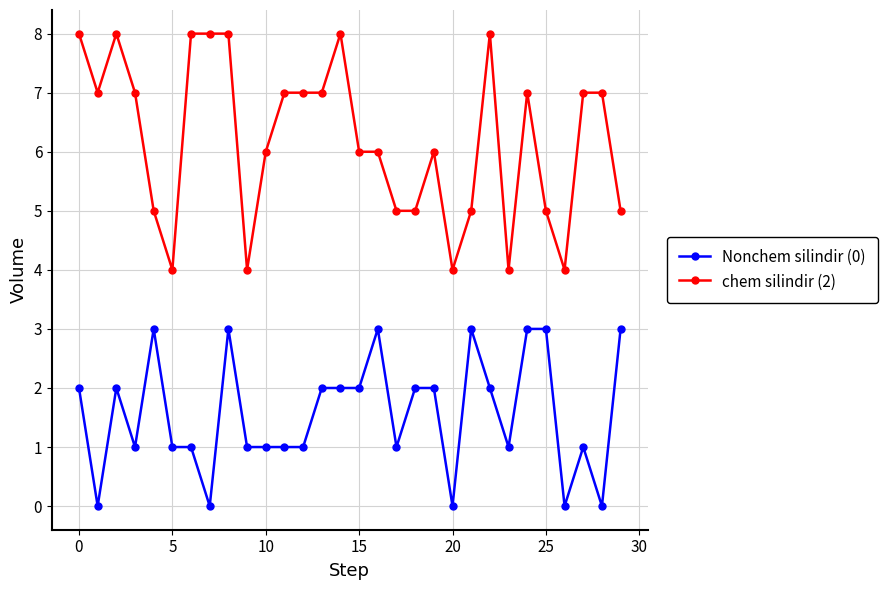

True or false: Nonchem silindir (0) and chem silindir (2) cross at least once.

False